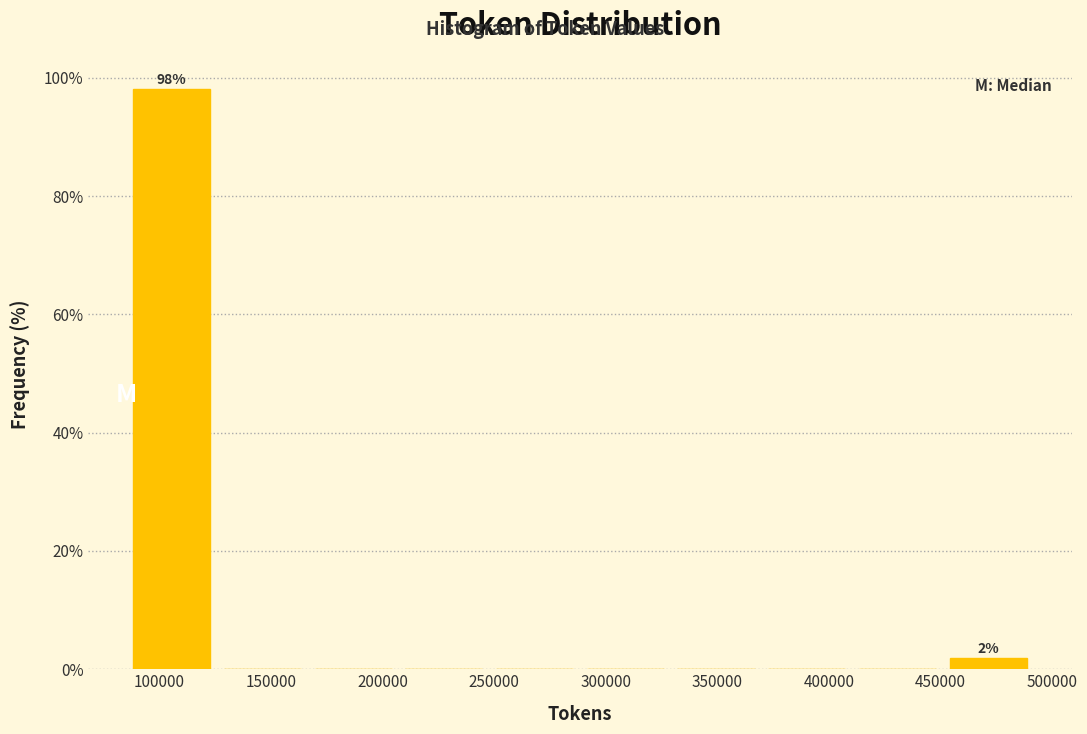

Over which range of the x-axis is the bar tallest?

85000 to 125000